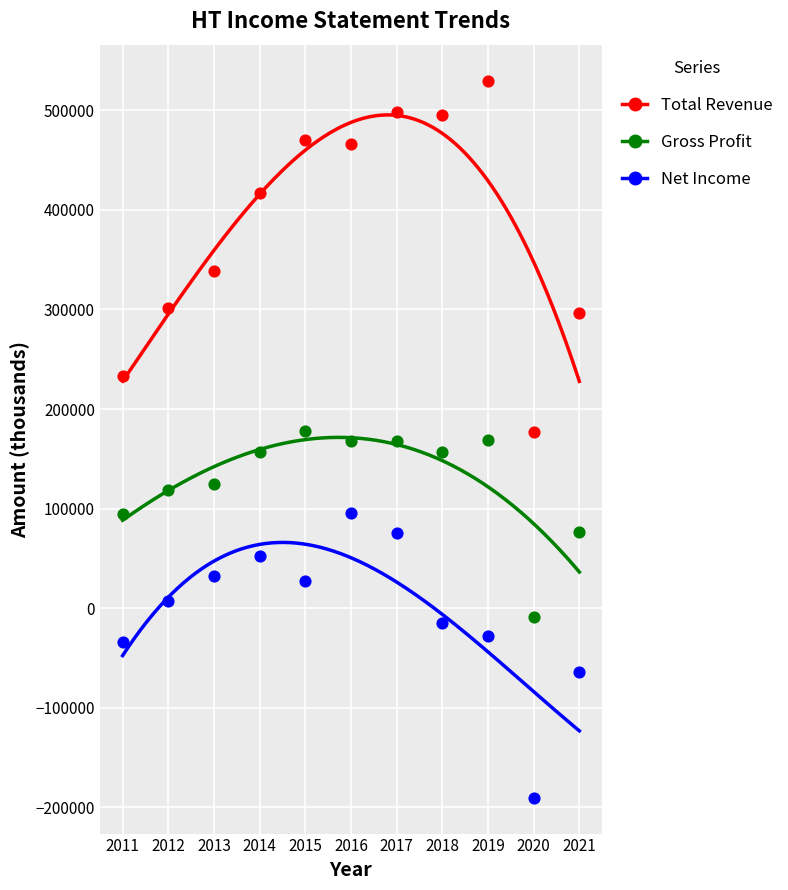

Across all data points, what is the range of Y values (max minus min)?

720500